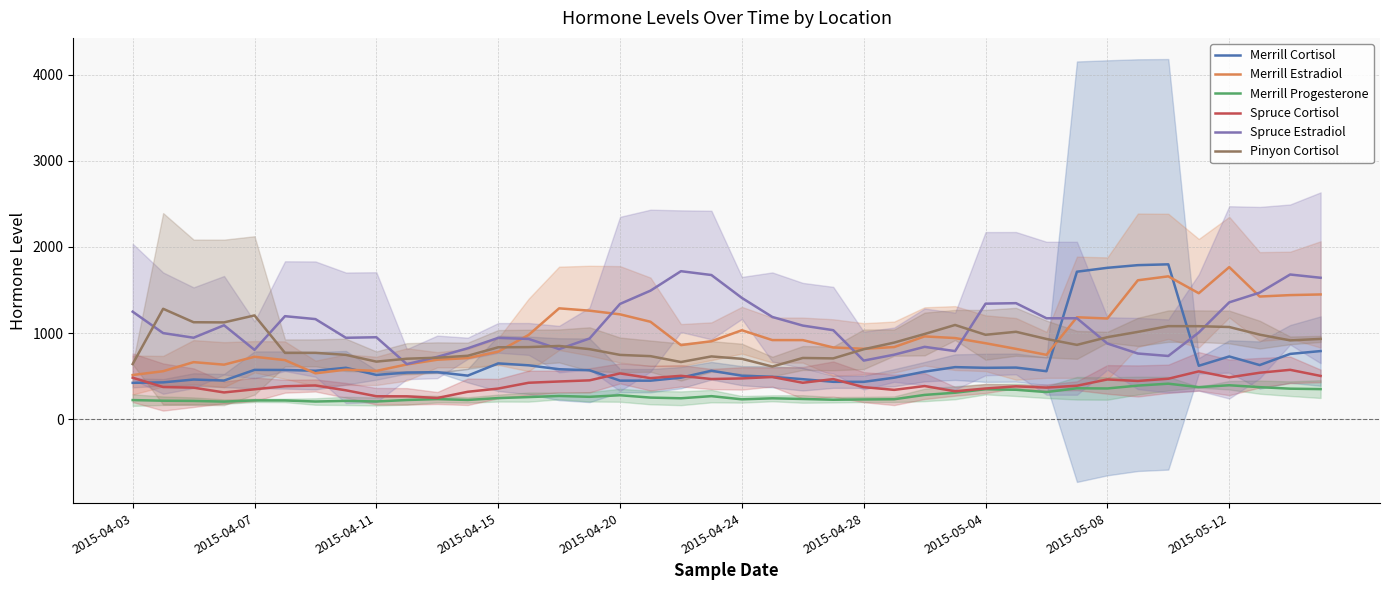

True or false: Pinyon Cortisol and Spruce Cortisol intersect in this chart.

False